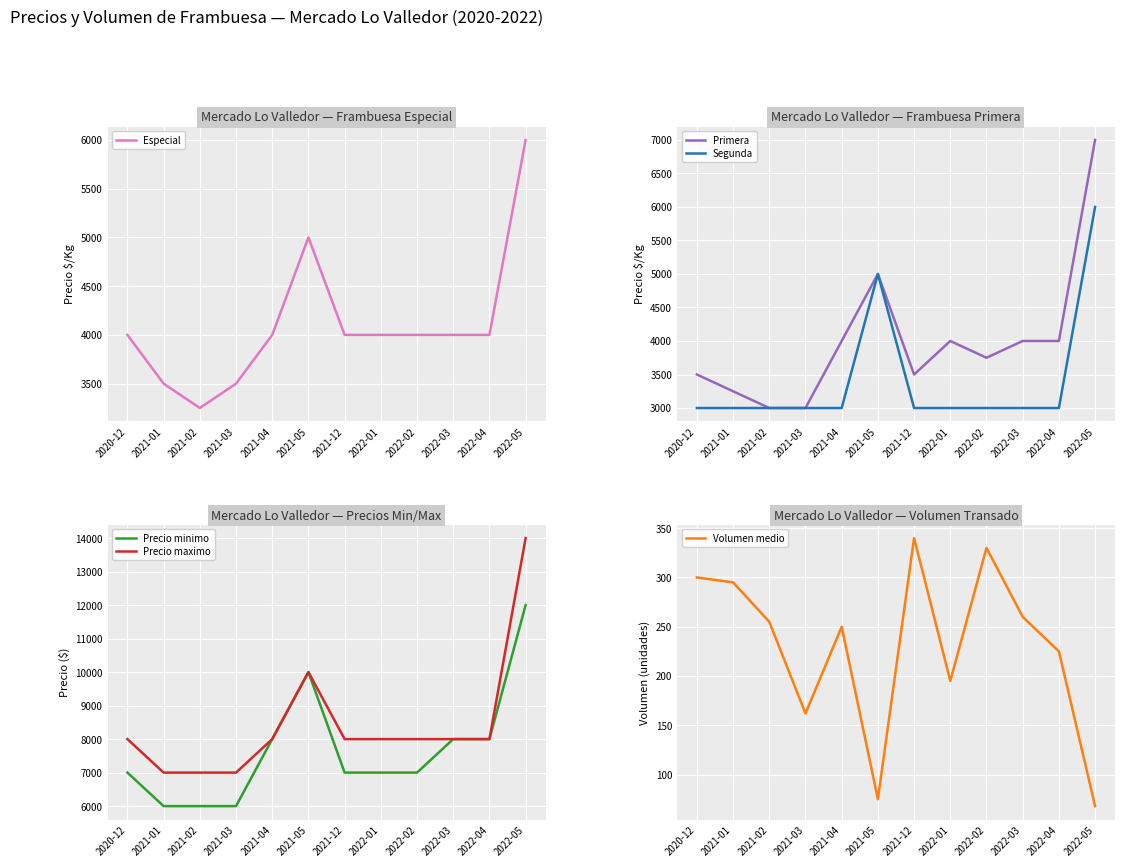

How many lines are shown in the chart?

6